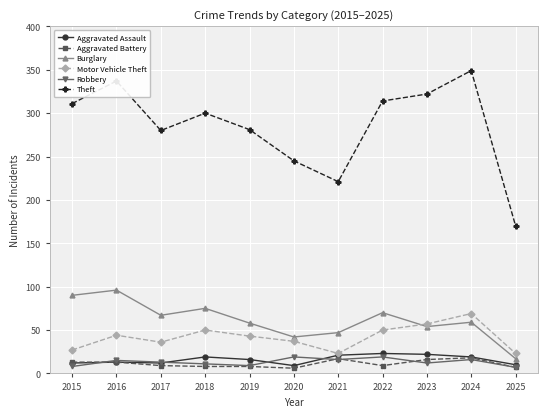

How many lines are shown in the chart?

6